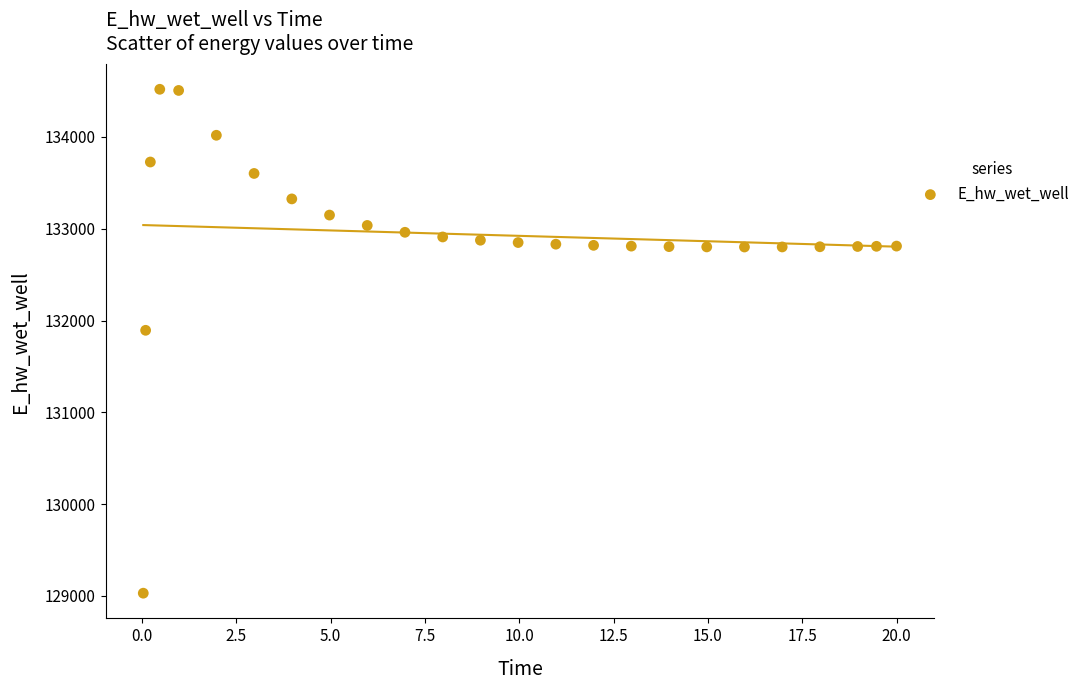

What is the range of Y values (max minus min)?

5489.1